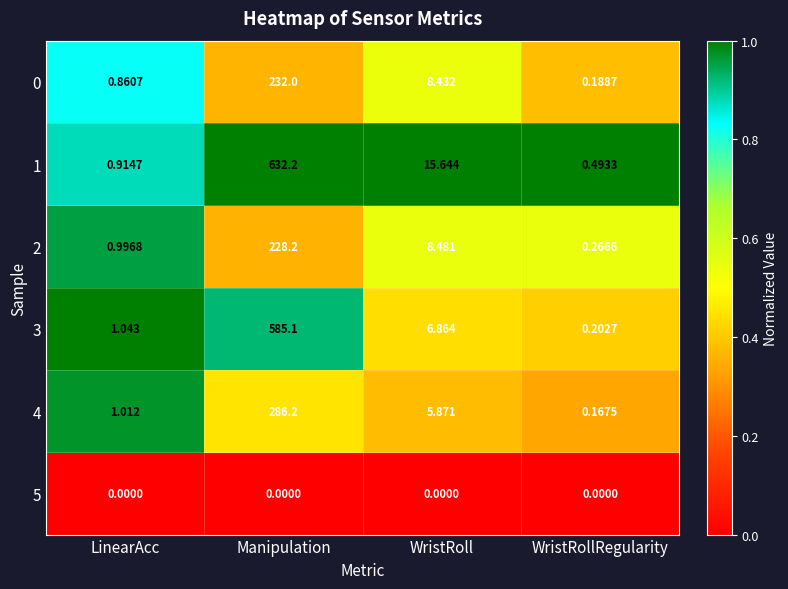

At which label does 0 first exceed 8?

Manipulation